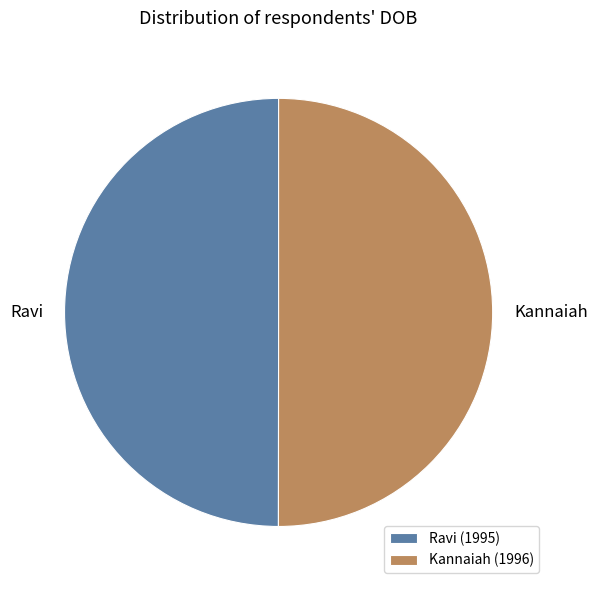

True or false: Ravi accounts for 50% of the total.

True